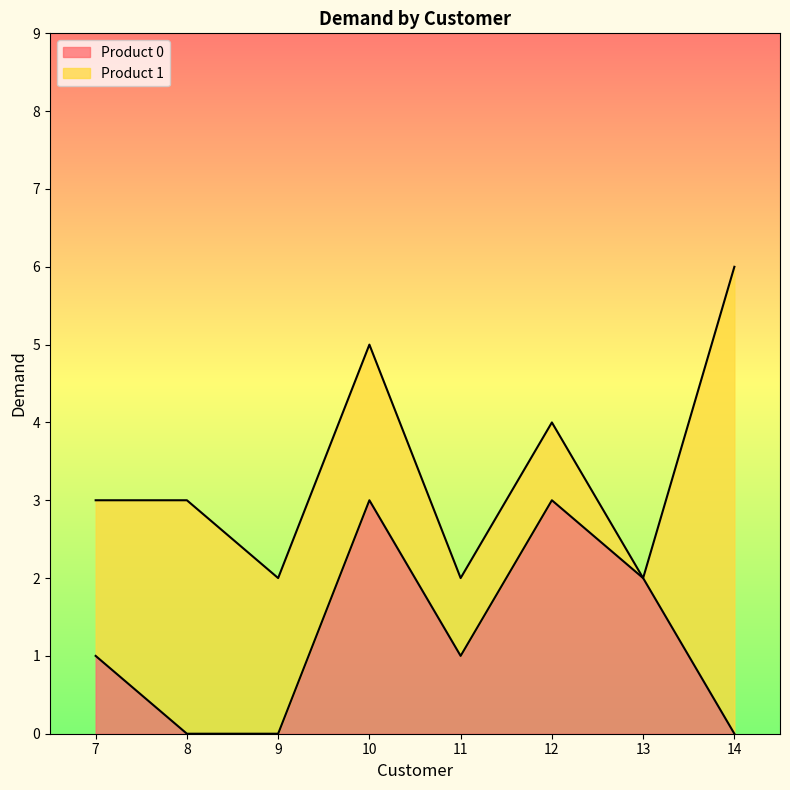

Rank the categories by value from highest to lowest.

10, 12, 13, 7, 11, 8, 9, 14